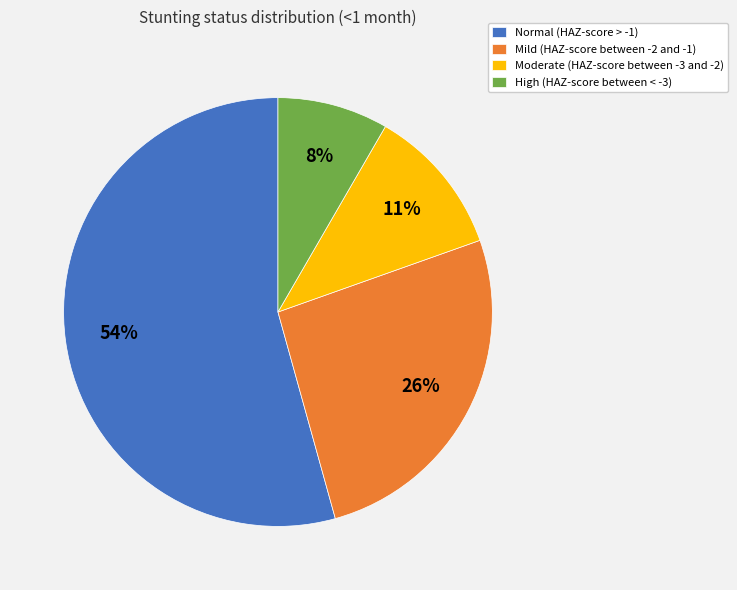

Do High (HAZ-score between < -3) and Mild (HAZ-score between -2 and -1) together represent more than half of the pie?

No